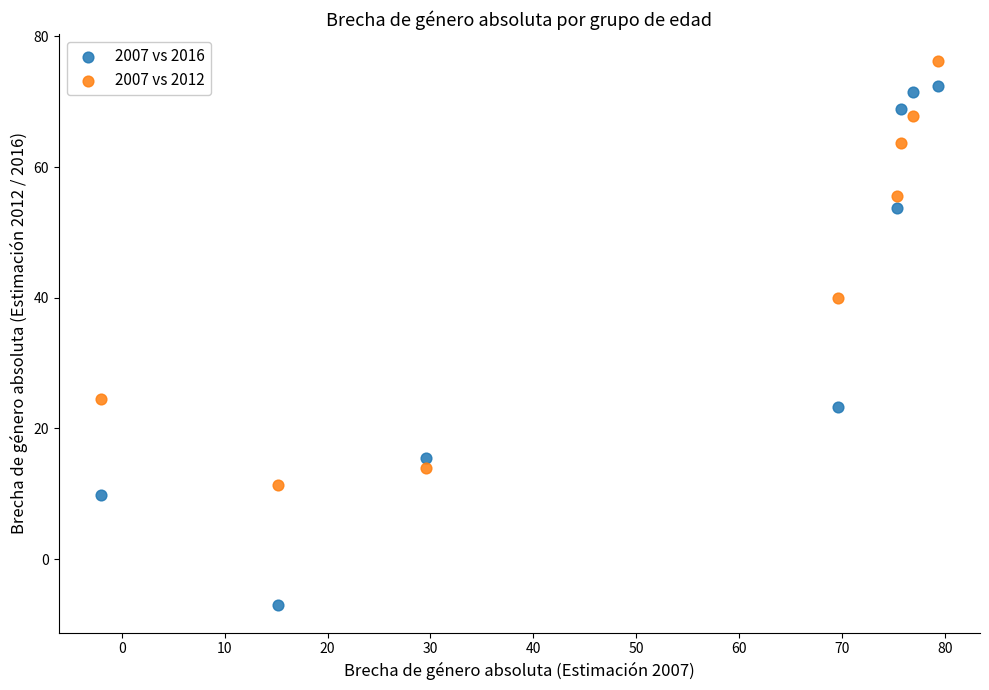

What are all the series names shown in the legend?

2007 vs 2016, 2007 vs 2012